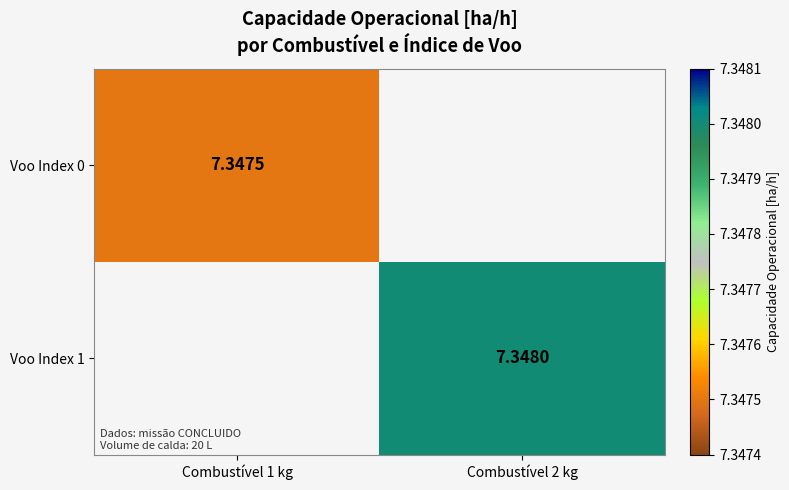

At how many categories does at least one series exceed 7?

2